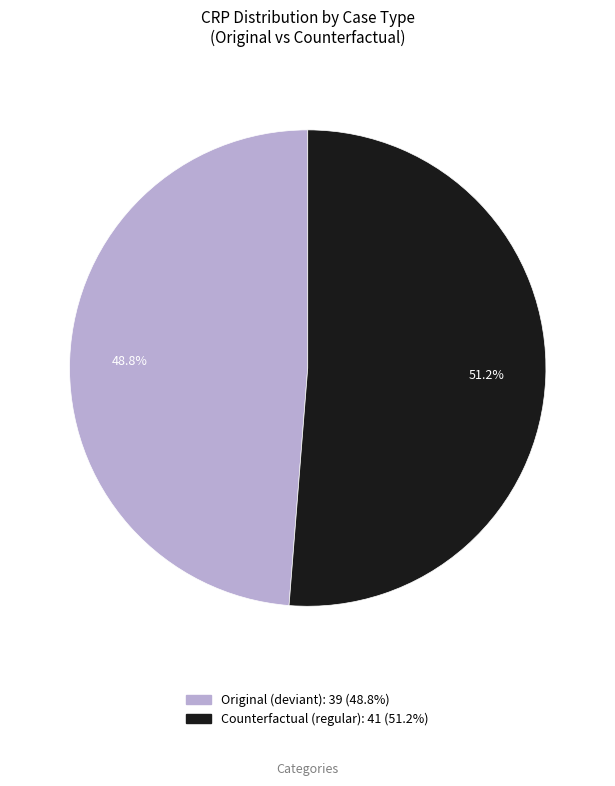

Does any single category account for the majority?

Yes